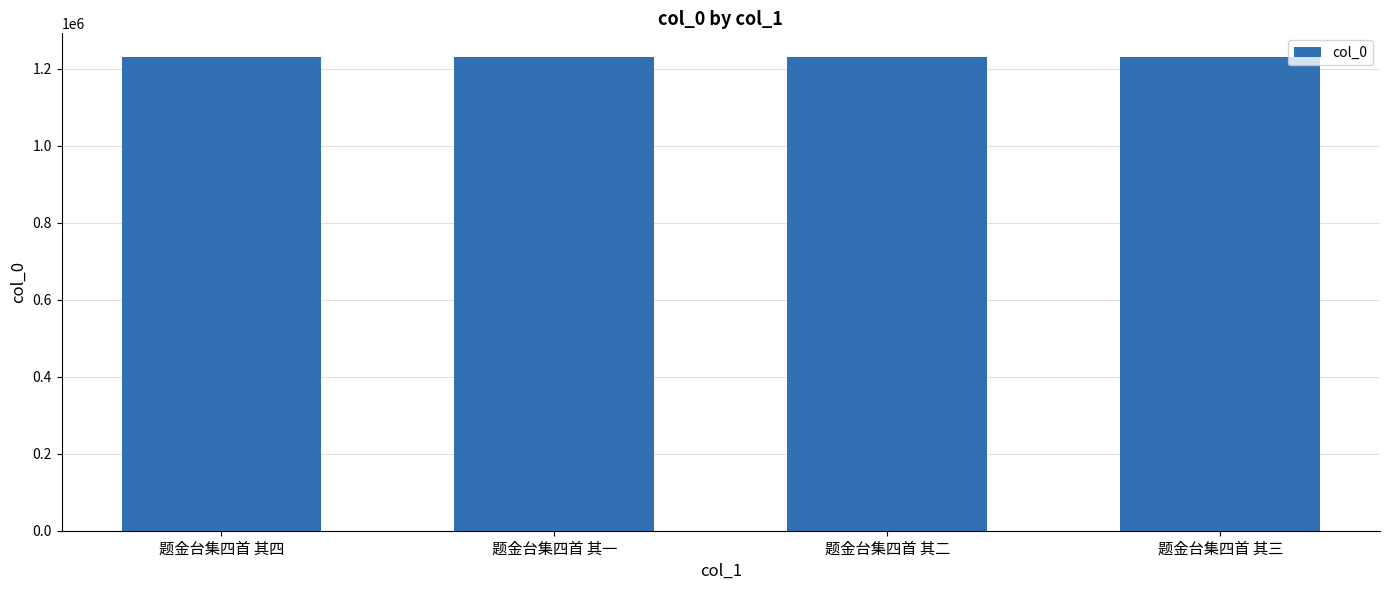

What is the change in value from 题金台集四首 其一 to 题金台集四首 其三?

+2